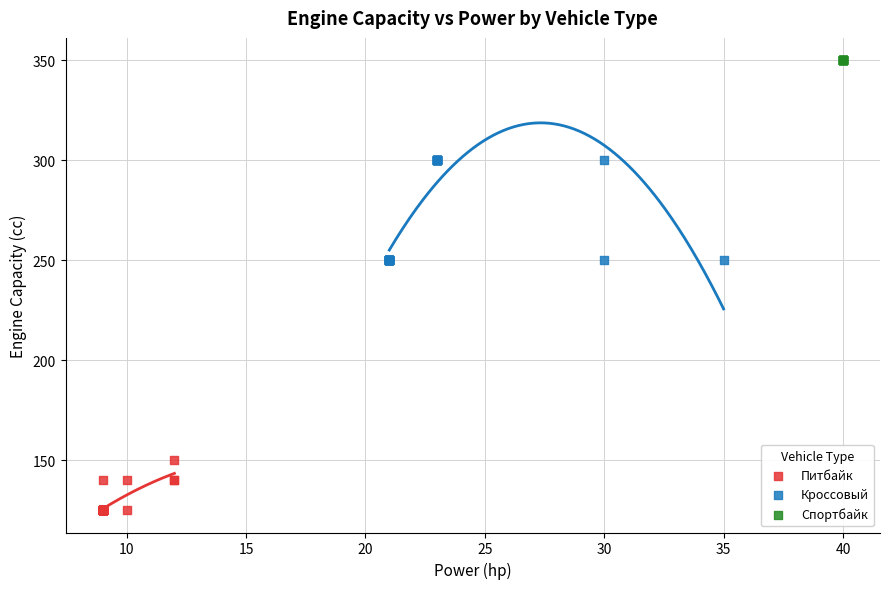

Which series contains the highest Y value?

Спортбайк